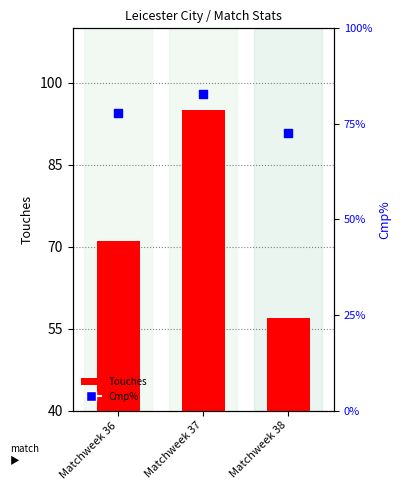

Which series contains the highest Y value?

Touches